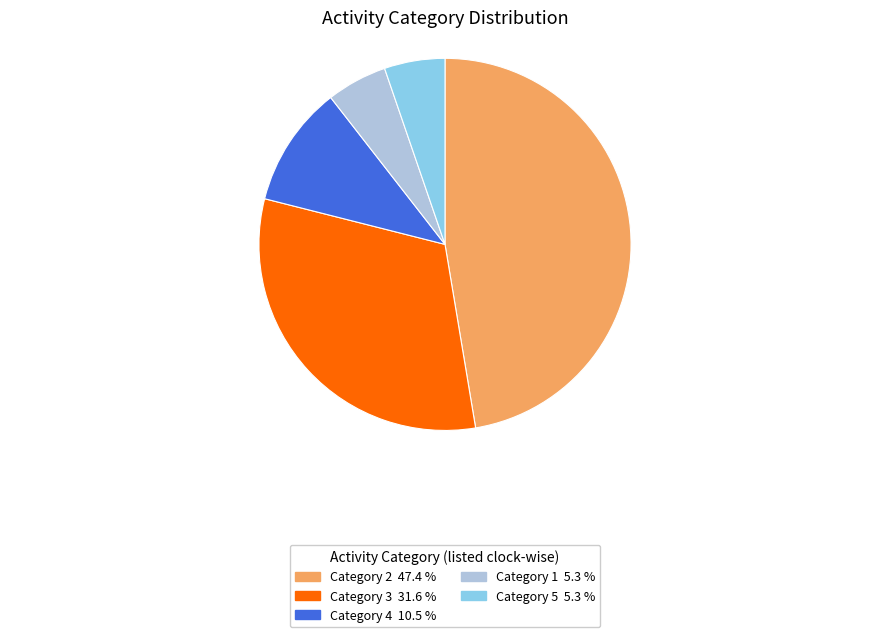

Is there any slice that represents more than half of the pie?

No